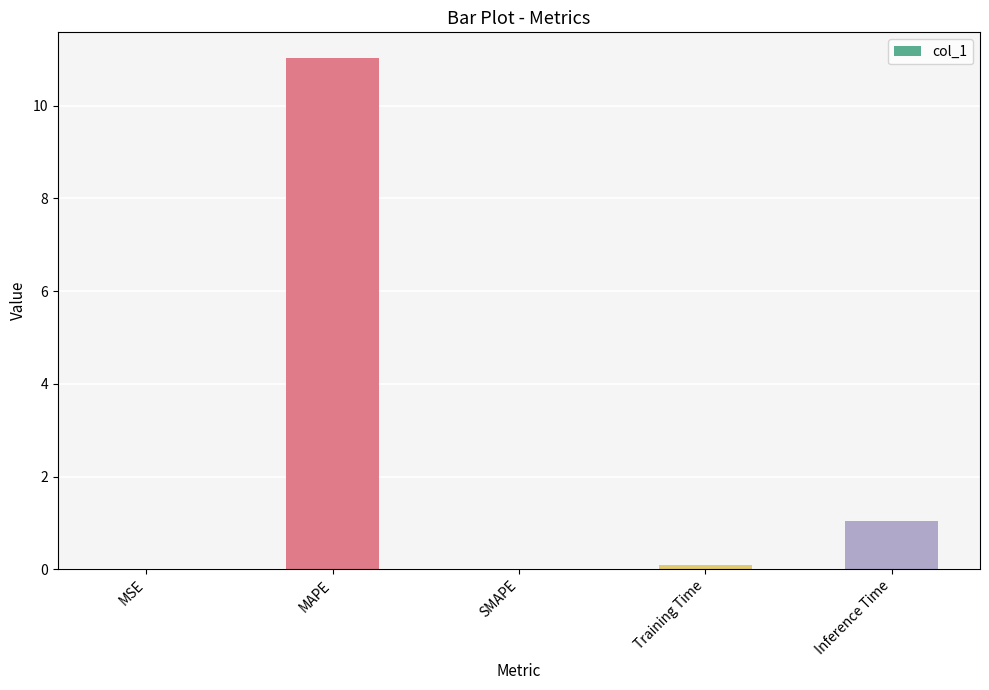

The chart shows a value of 0.0 at SMAPE. True or false?

True